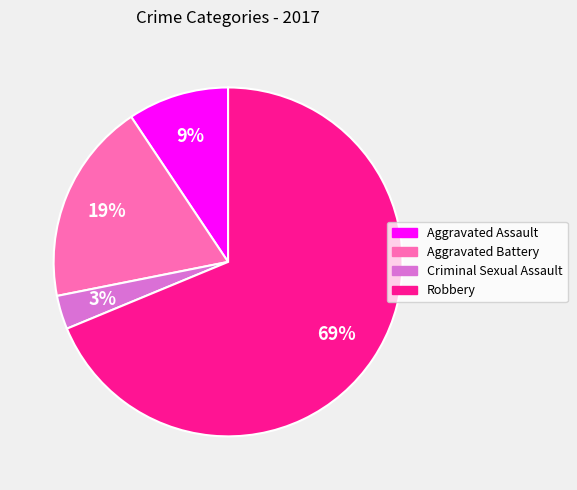

Does any single category account for the majority?

Yes